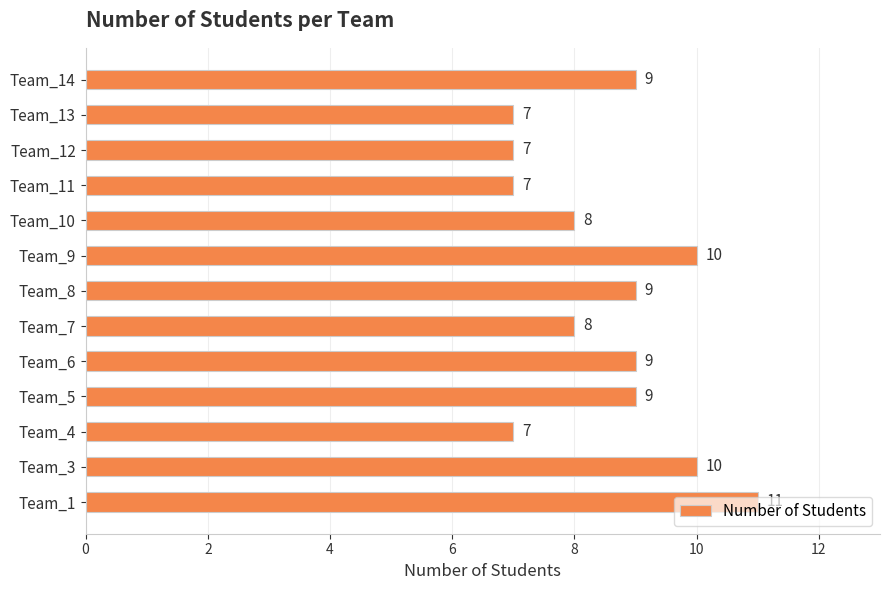

What is the sum of all values?

111